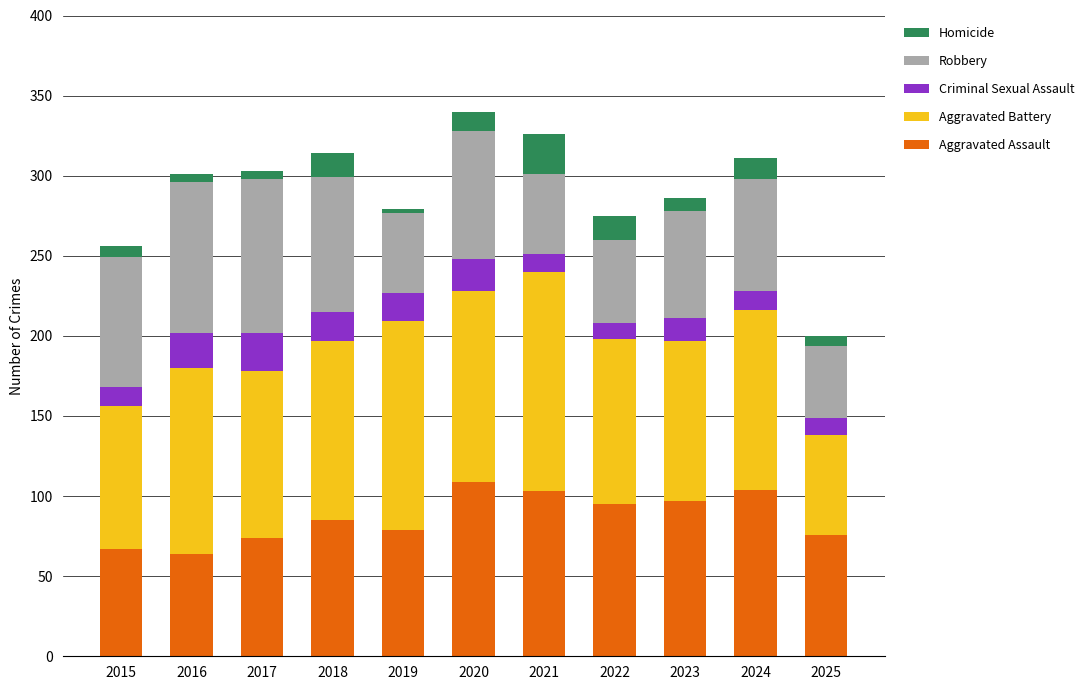

What is the difference between the maximum and minimum values in the Aggravated Assault series?

45